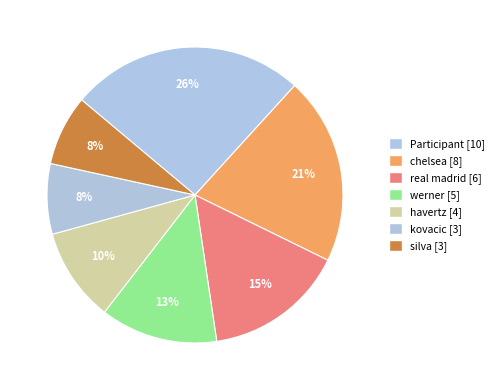

What percentage is the havertz slice, to the nearest percent?

10%